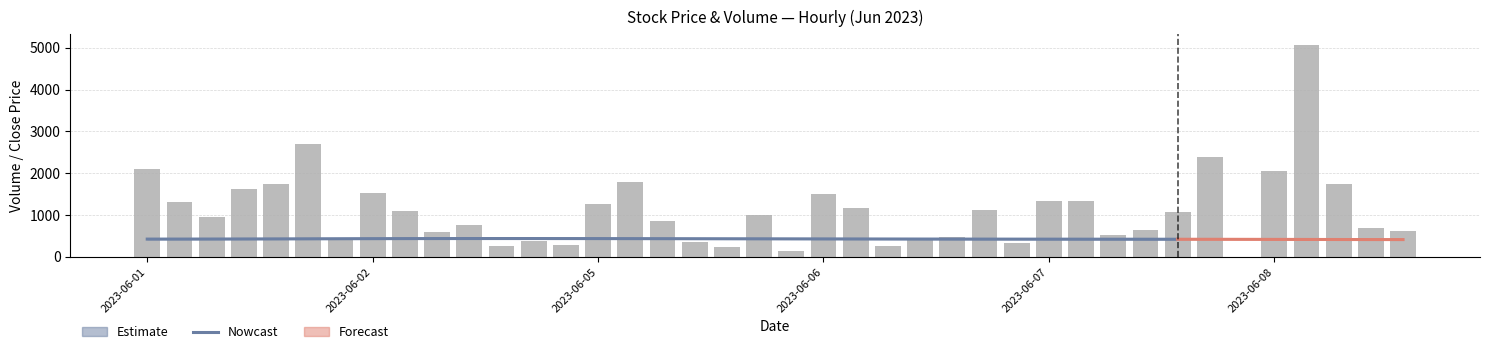

Are the bars horizontal?

No